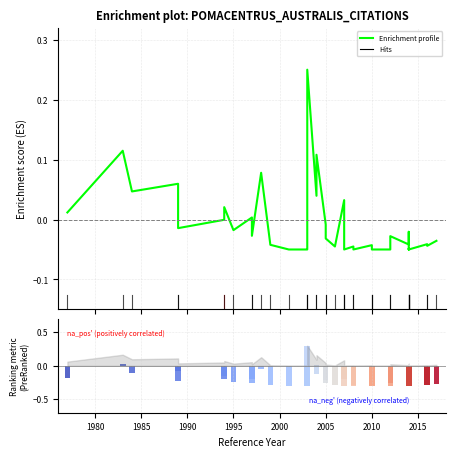

The value at 1995 is -0.0. True or false?

False